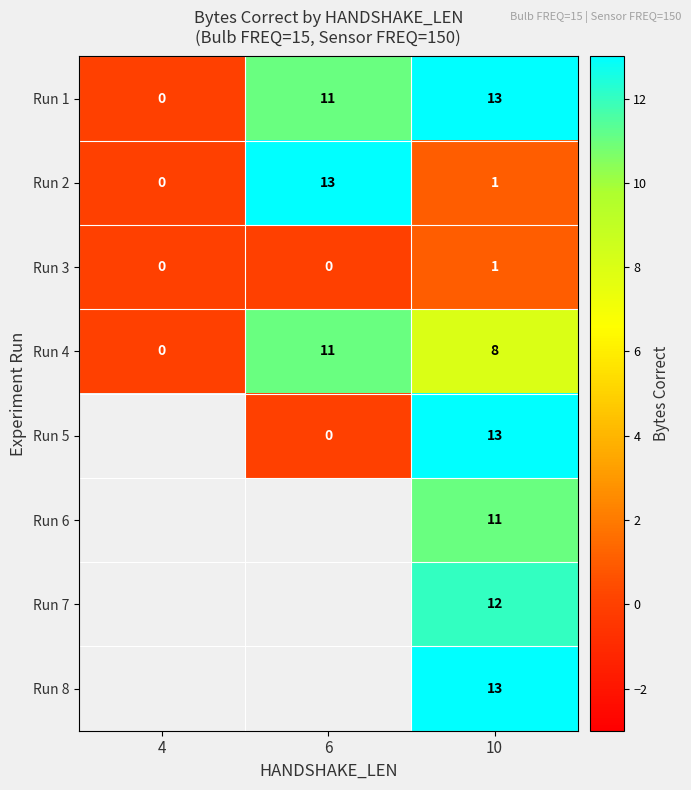

What is the total value across all series at 10?

72